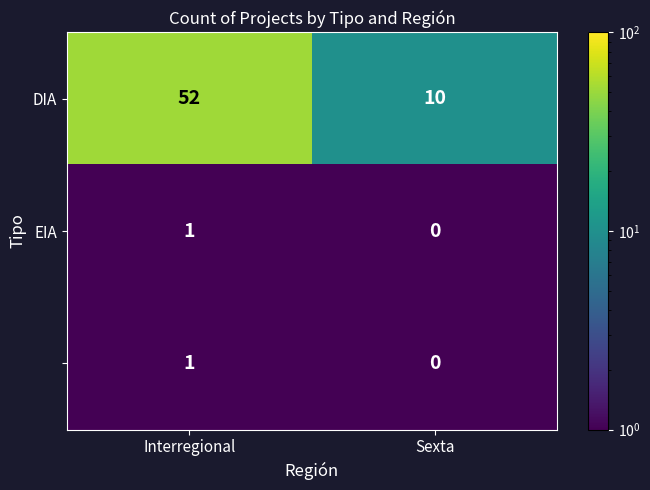

What is the greatest value displayed?

52